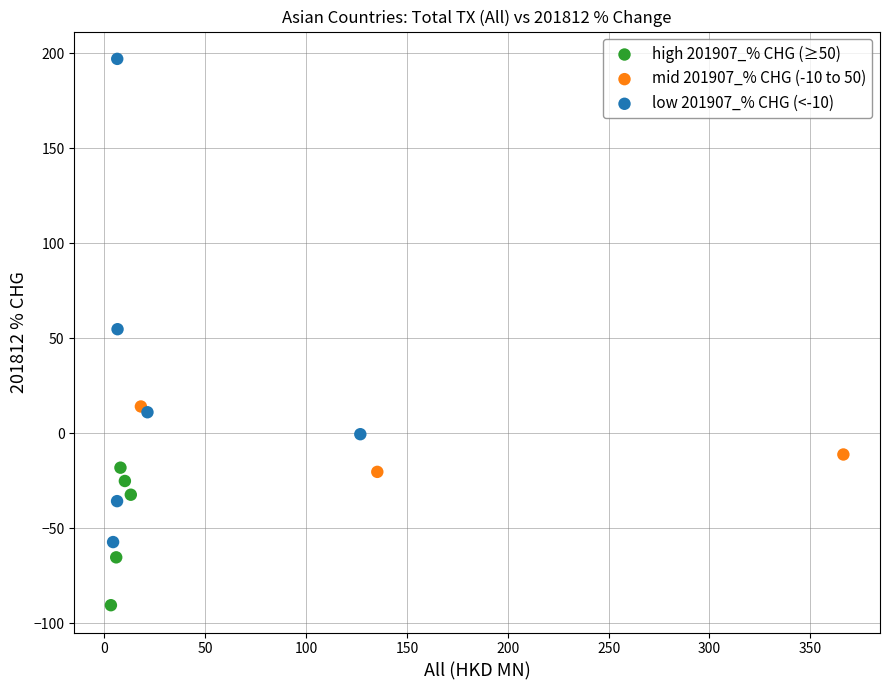

Which series has the widest spread of Y values?

low 201907_% CHG (<-10)